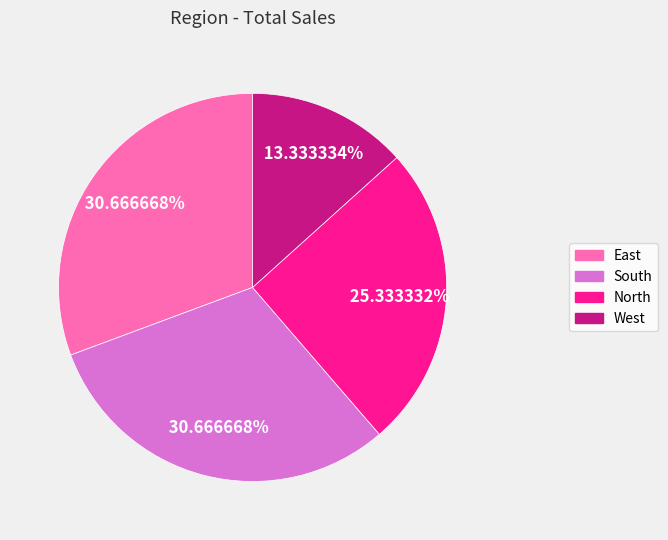

True or false: North accounts for 40% of the total.

False